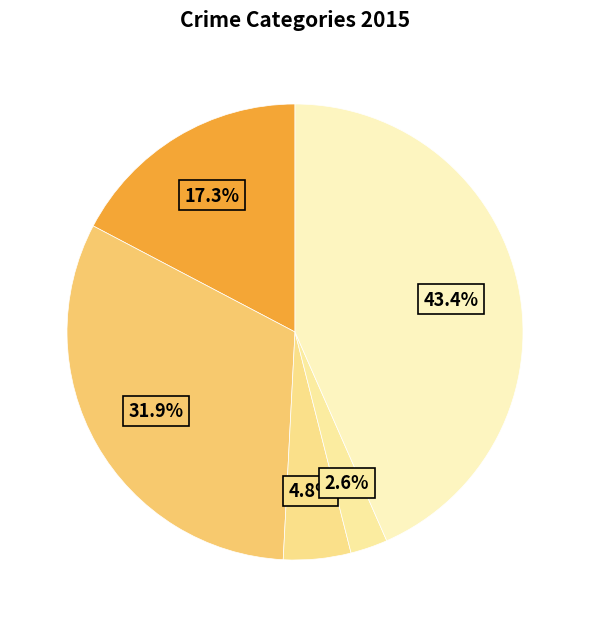

What is the largest slice in the pie chart?

Robbery